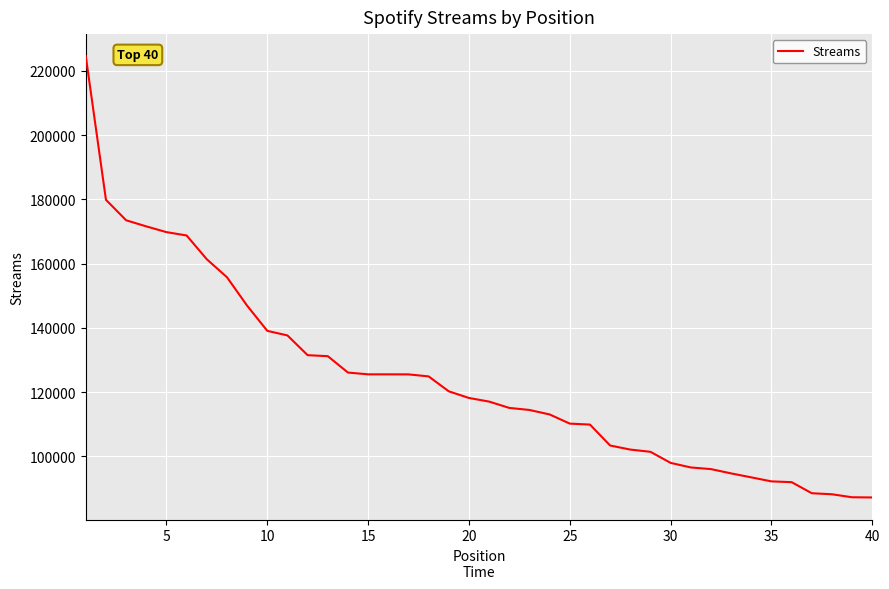

What is the greatest value displayed?

224602